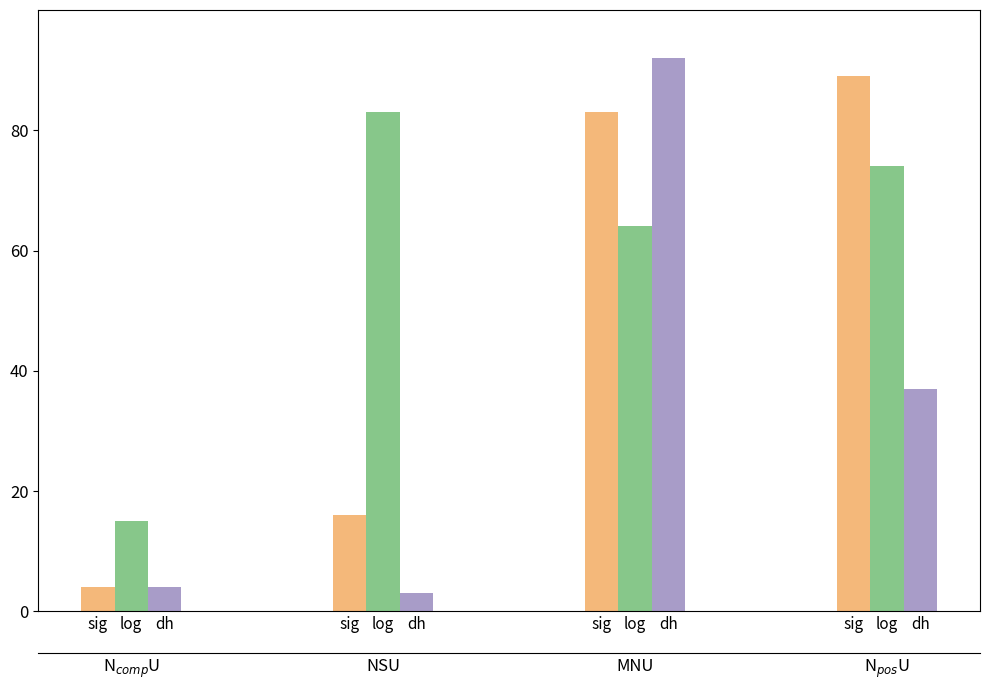

How many distinct data groups are displayed?

3